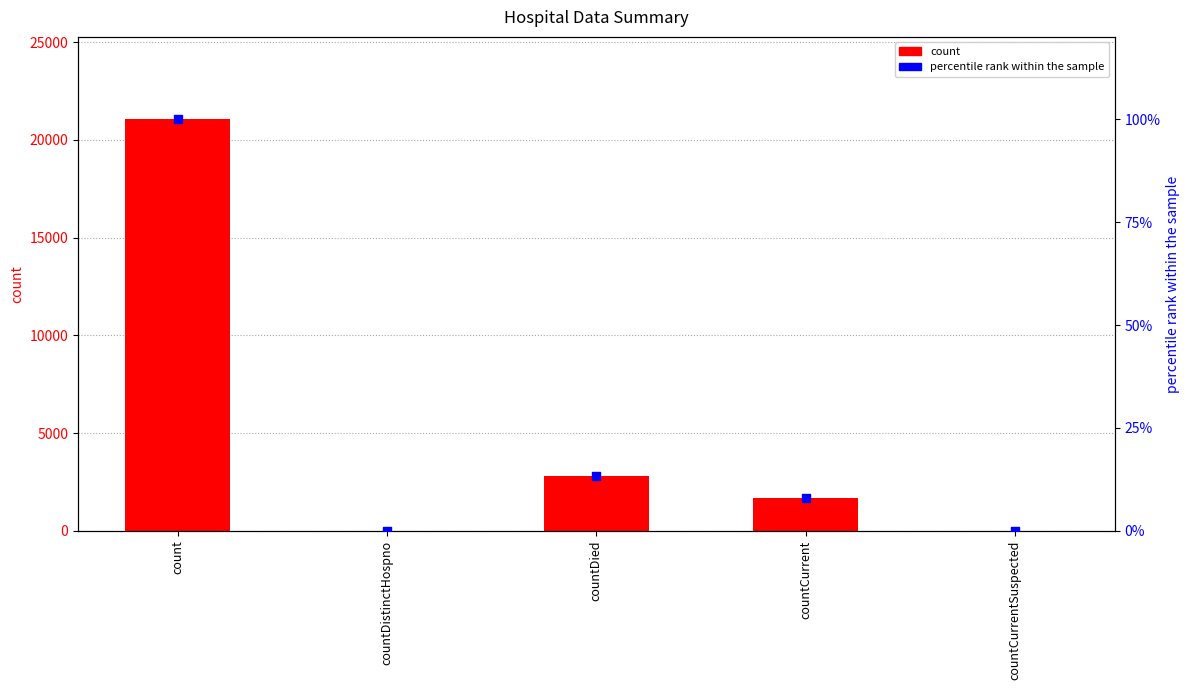

Which series contains the lowest Y value?

count